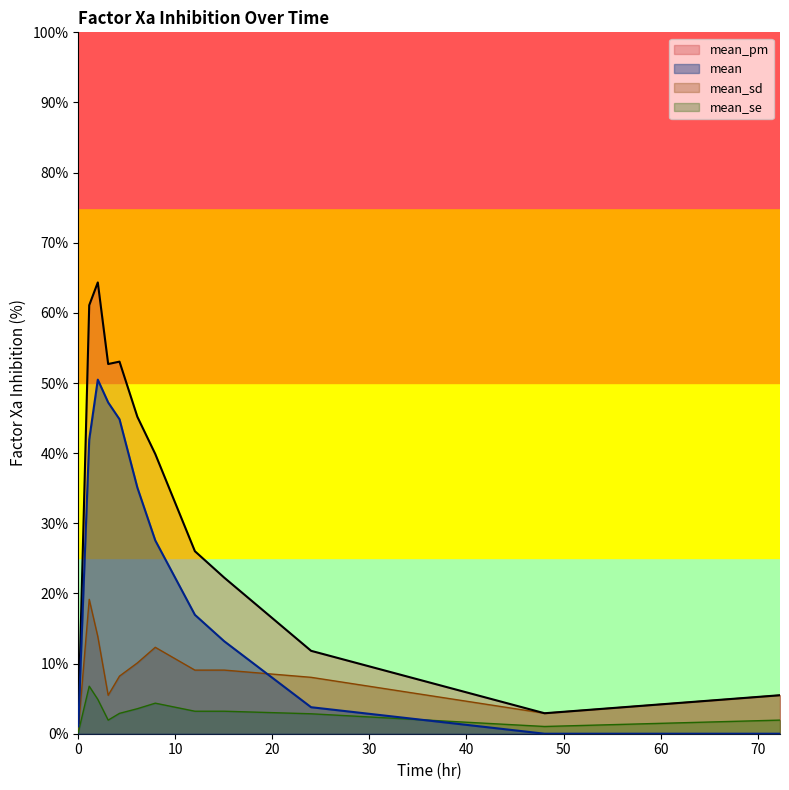

What position from the left is 7.93402037556532?

7